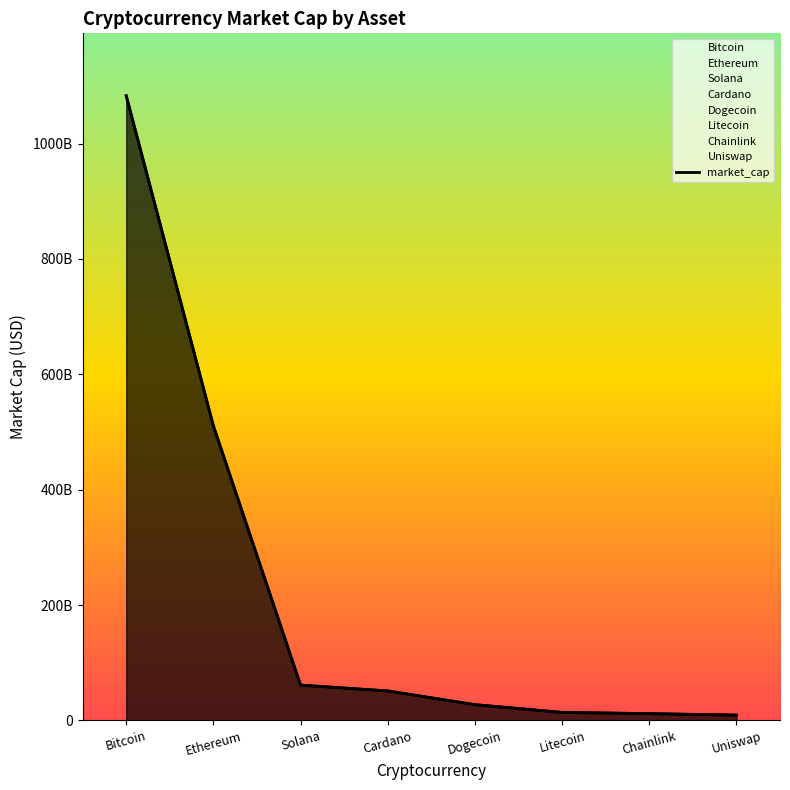

True or false: the data shows 50997095706 at Cardano.

True